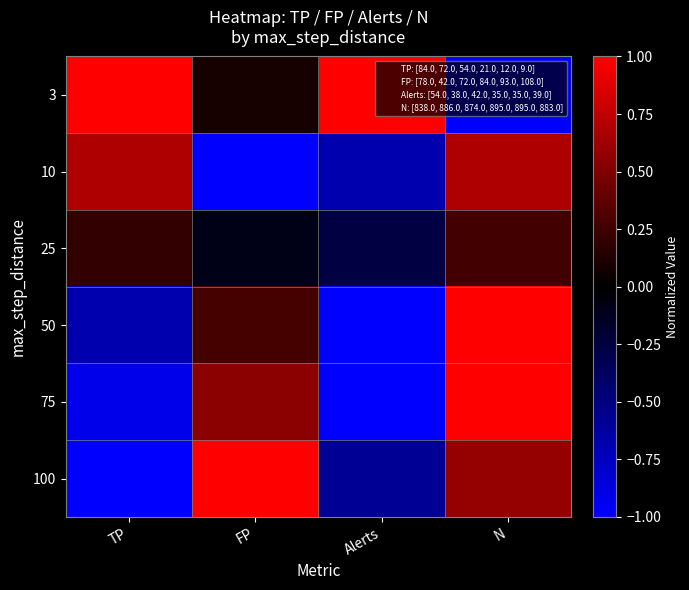

Reading right to left, list all the values displayed in this chart.

3: N=-1.0	Alerts=1.0	FP=0.1	TP=1.0
10: N=0.7	Alerts=-0.7	FP=-1.0	TP=0.7
25: N=0.3	Alerts=-0.3	FP=-0.1	TP=0.2
50: N=1.0	Alerts=-1.0	FP=0.3	TP=-0.7
75: N=1.0	Alerts=-1.0	FP=0.5	TP=-0.9
100: N=0.6	Alerts=-0.6	FP=1.0	TP=-1.0